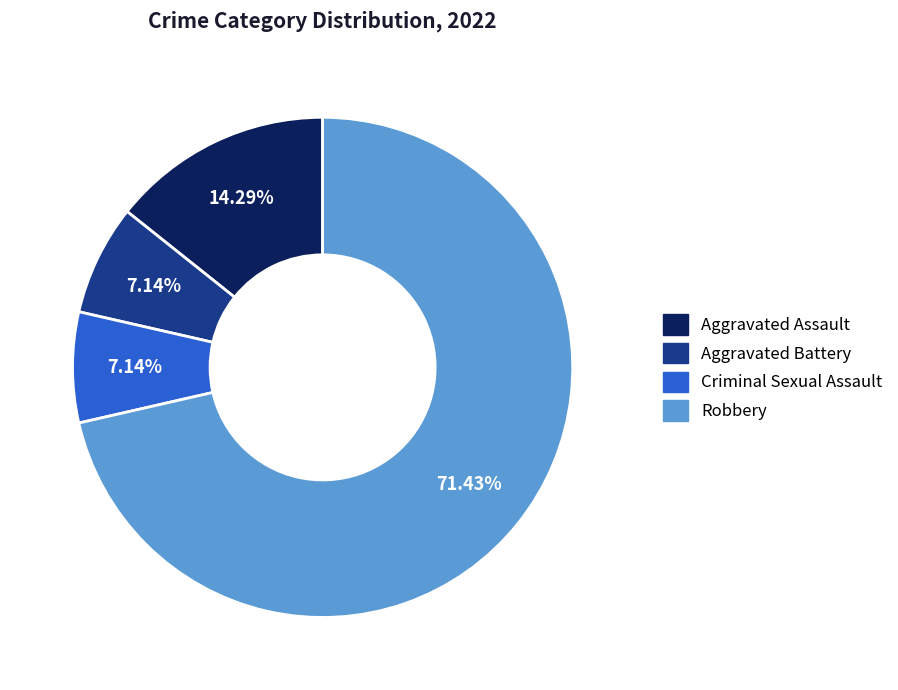

To the nearest percent, what is the combined percentage of Robbery and Criminal Sexual Assault?

79%